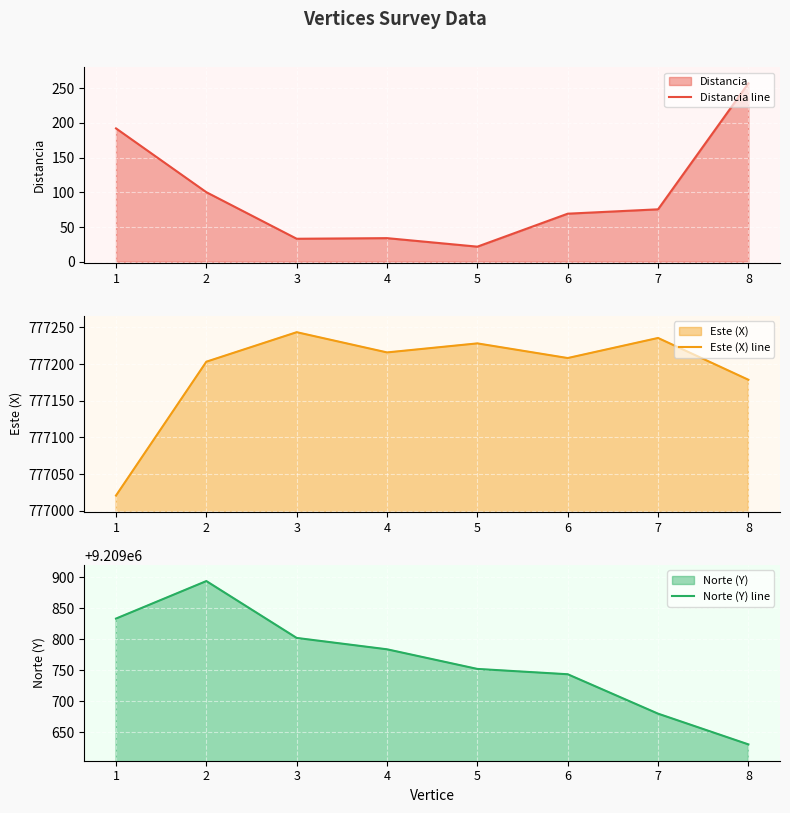

What is the average value of the Norte (Y) line series?

9209764.9